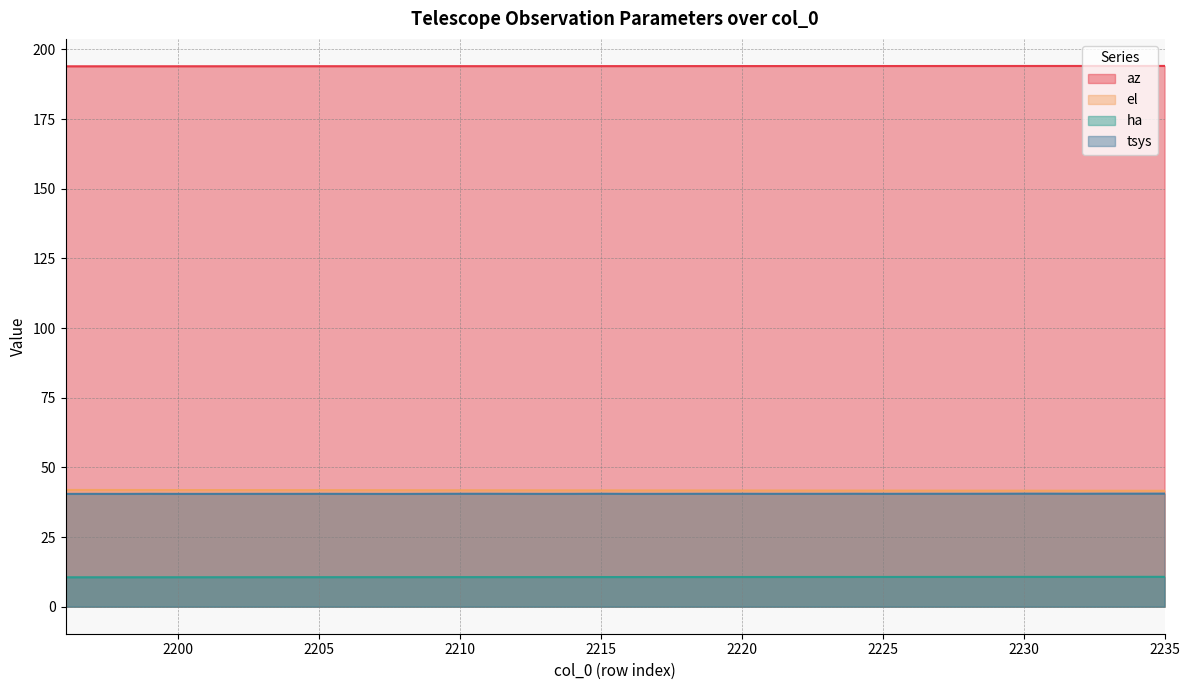

How many data points does each series have?

40